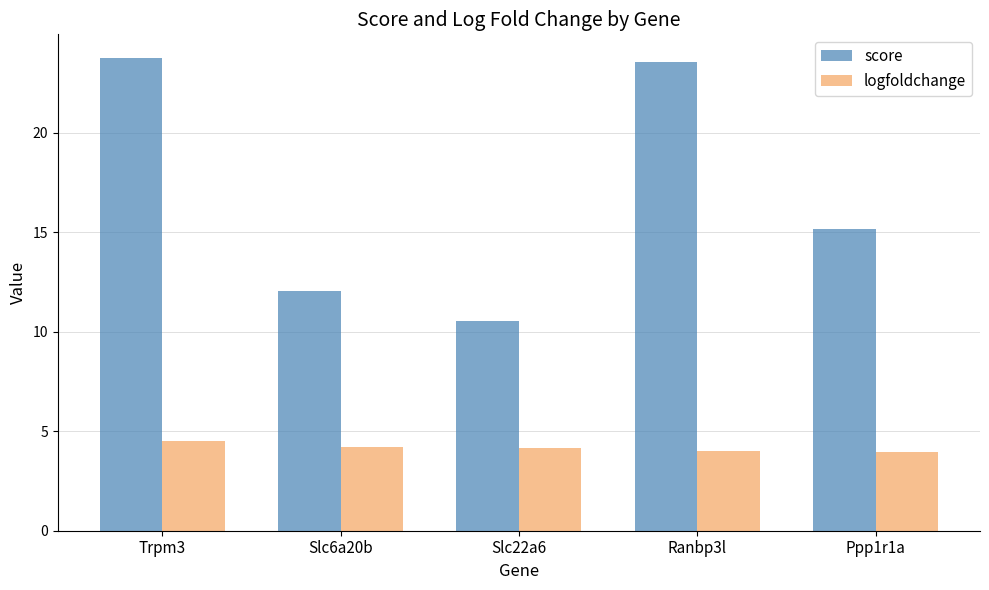

The value of logfoldchange at Ppp1r1a is 7.0. True or false?

False